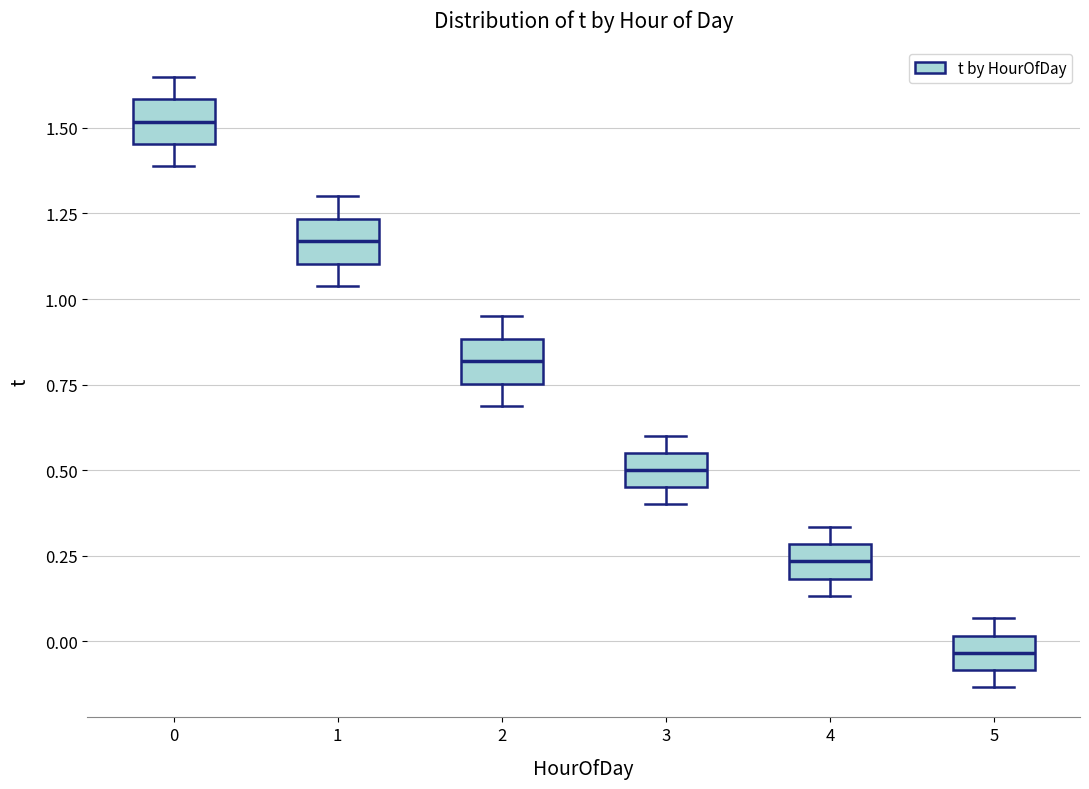

Where is the lower edge of the box at x = 0 on the y-axis? The values are not printed on the chart, so give them approximately, as read against the axis.

1.45